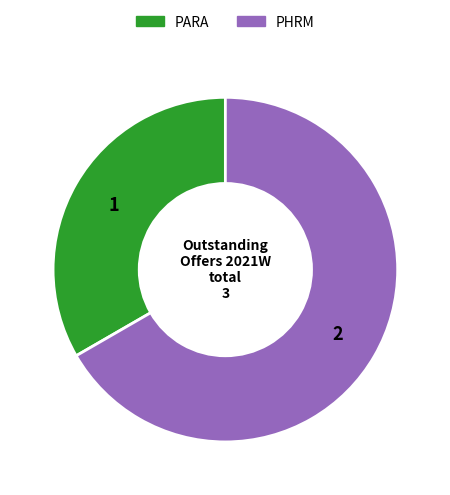

Combined, do PARA and PHRM account for over 50%?

Yes